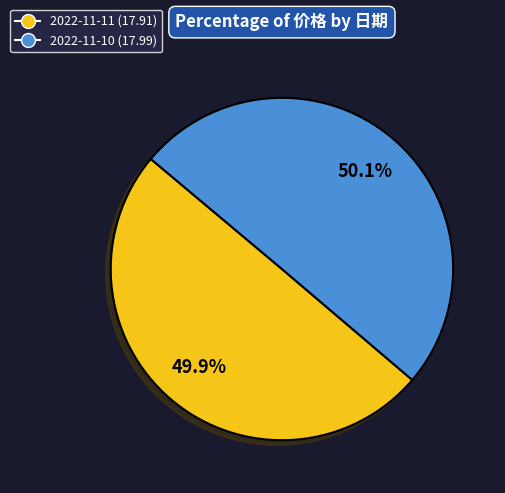

Count the number of slices in the pie.

2